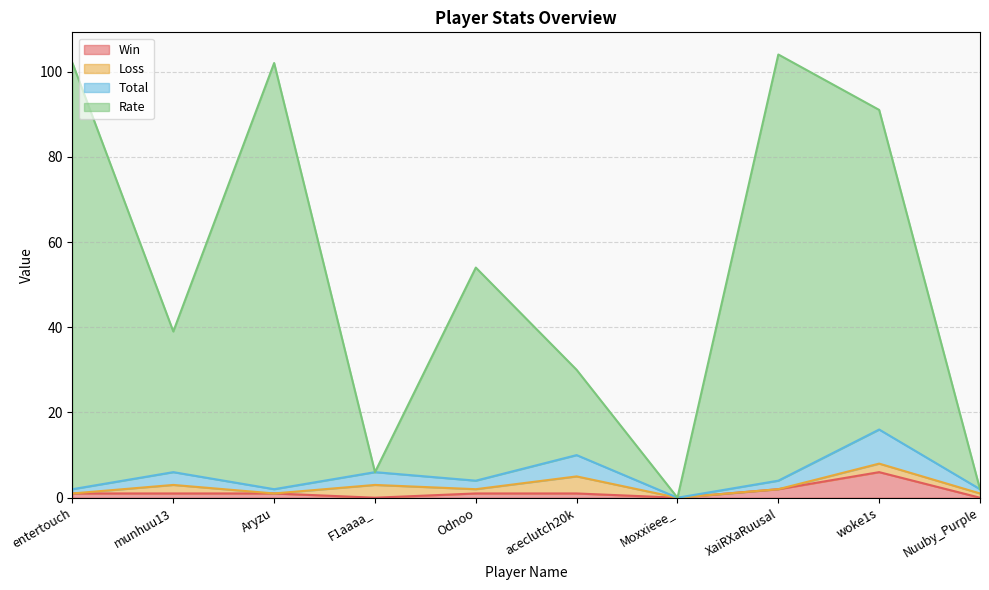

Where is the first local minimum for Total?

Aryzu